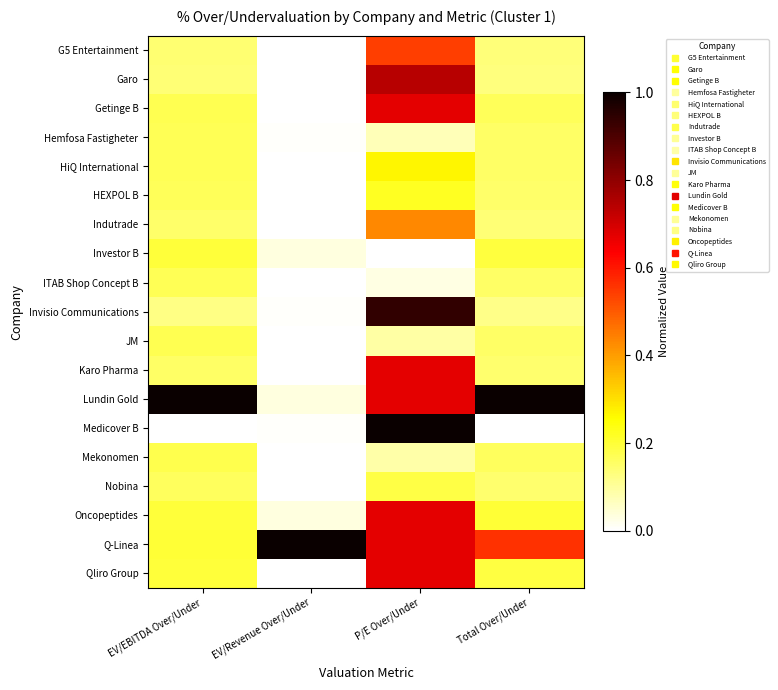

Between Total Over/Under and P/E Over/Under, which is larger?

P/E Over/Under